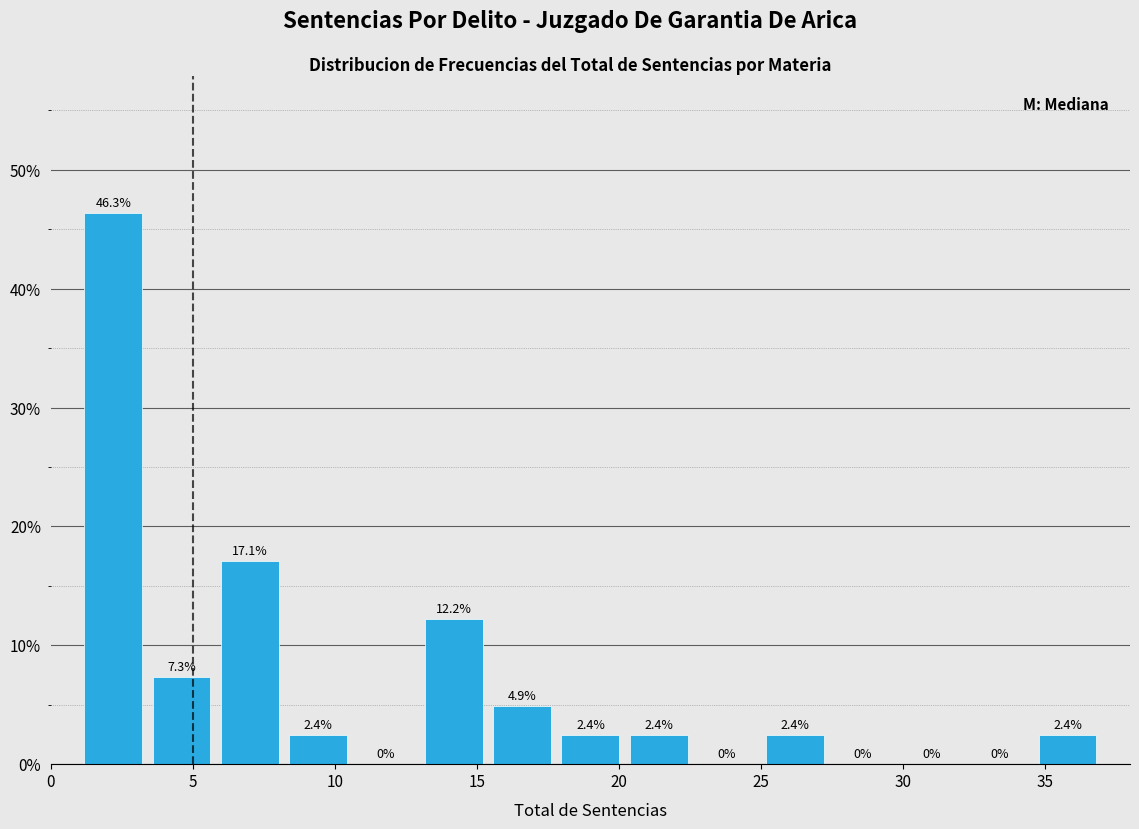

Reading left to right, list every bar in this chart as the range it spans on the x-axis followed by its height. The bar edges are not printed on the chart, so give them approximately, as read against the axis.

1.0 to 3.4: 46.3
3.4 to 5.8: 7.3
5.8 to 8.2: 17.1
8.2 to 10.6: 2.4
10.6 to 13.0: 0.0
13.0 to 15.4: 12.2
15.4 to 17.8: 4.9
17.8 to 20.2: 2.4
20.2 to 22.6: 2.4
22.6 to 25.0: 0.0
25.0 to 27.4: 2.4
27.4 to 29.8: 0.0
29.8 to 32.2: 0.0
32.2 to 34.6: 0.0
34.6 to 37.0: 2.4